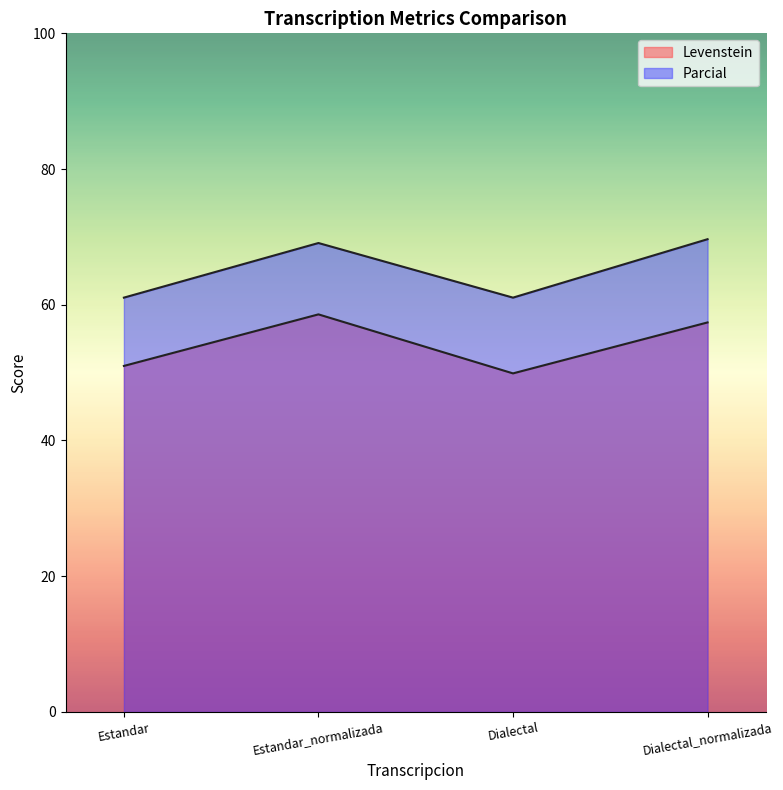

What is the label of the 2nd point from the left?

Estandar_normalizada